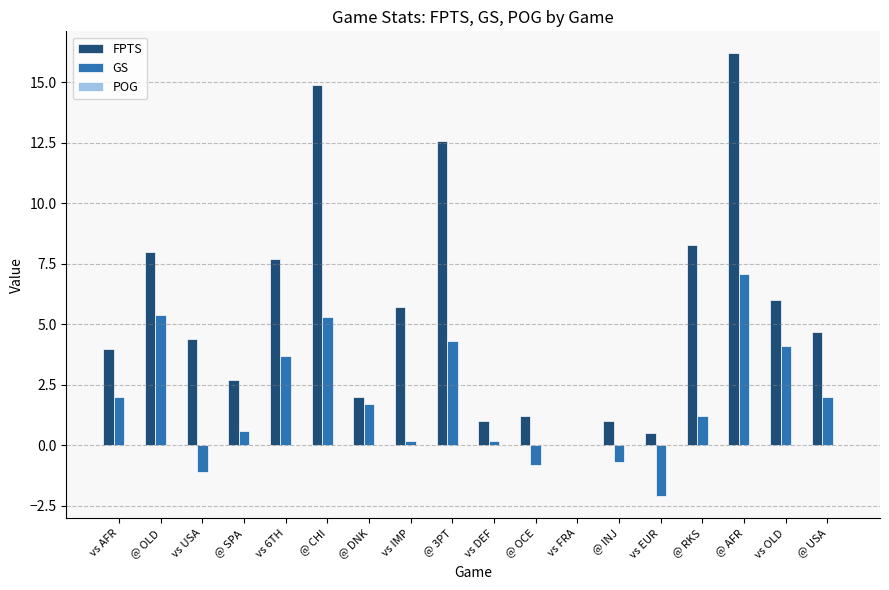

Which series has the largest total across all categories?

FPTS